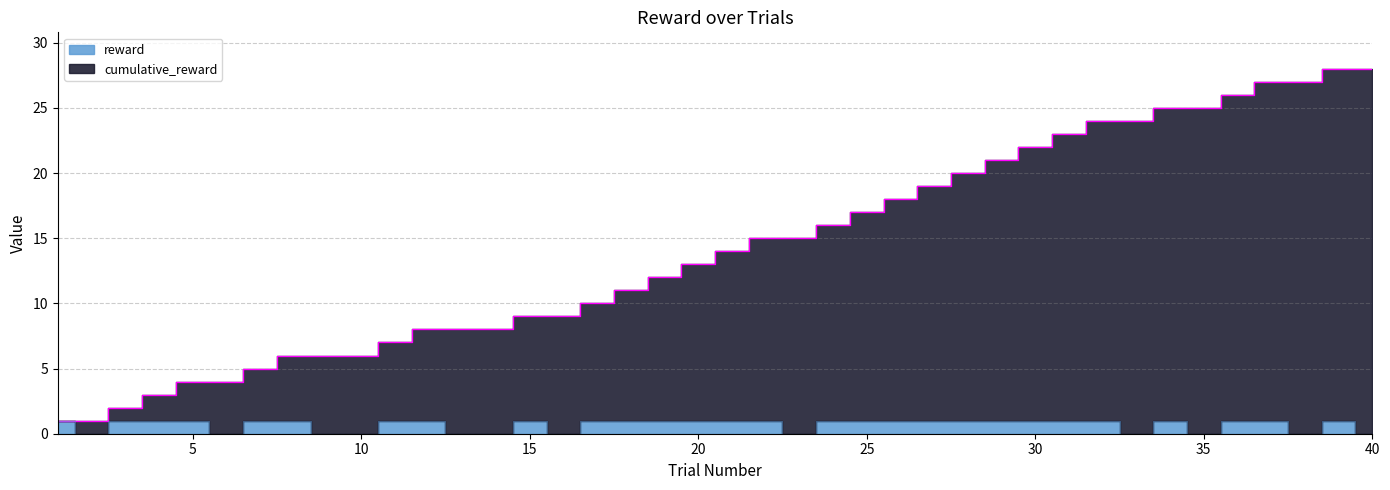

Which category has the lowest value across all series?

2